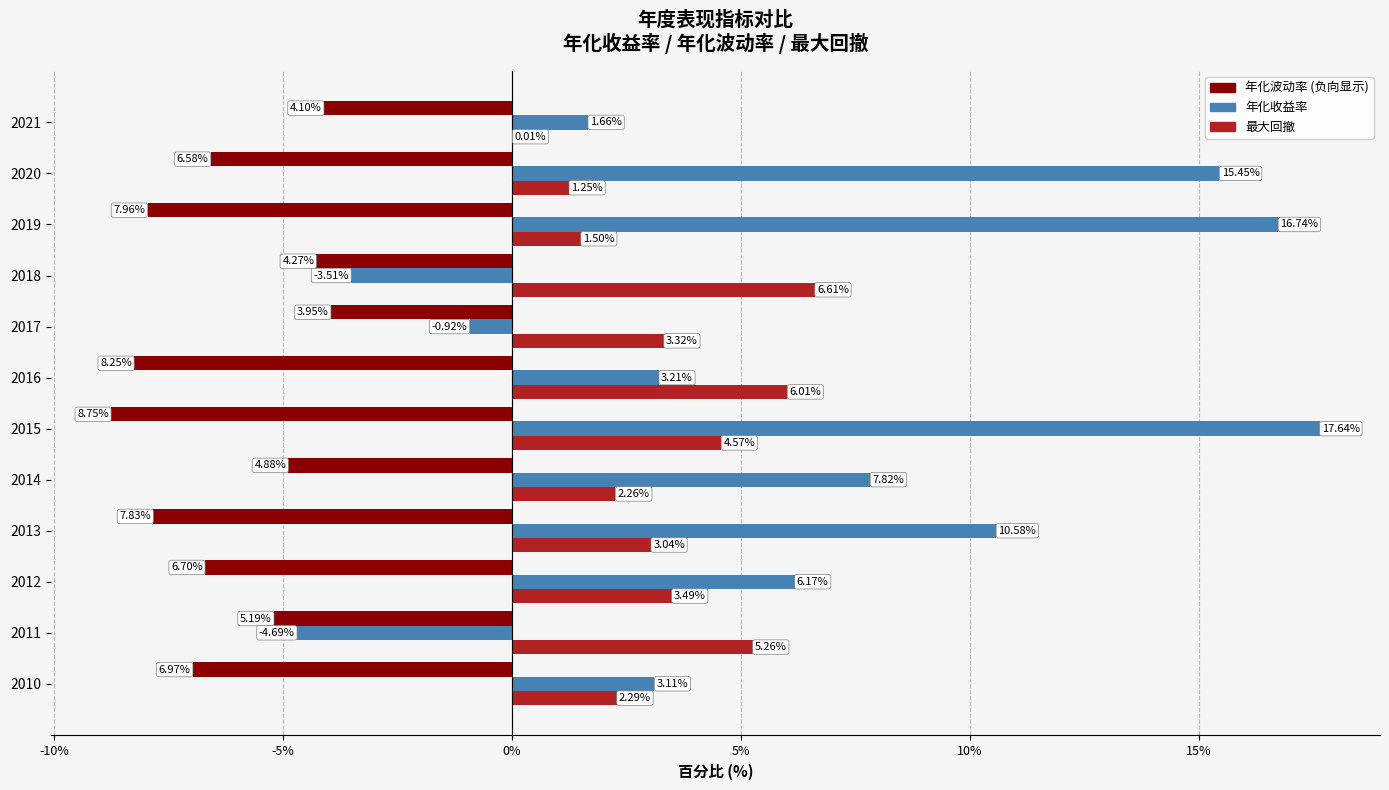

What is the maximum value shown in the chart?

17.6